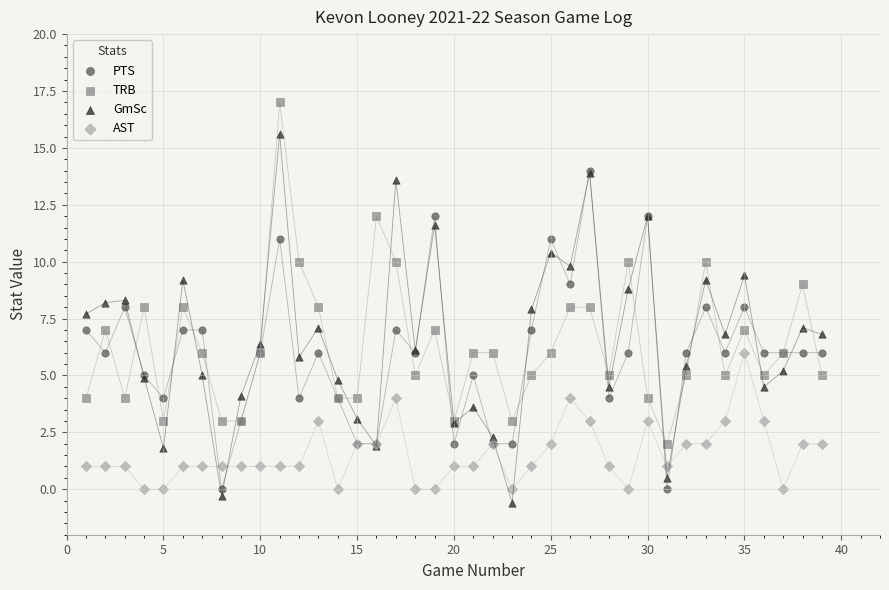

What are all the series names shown in the legend?

PTS, TRB, GmSc, AST